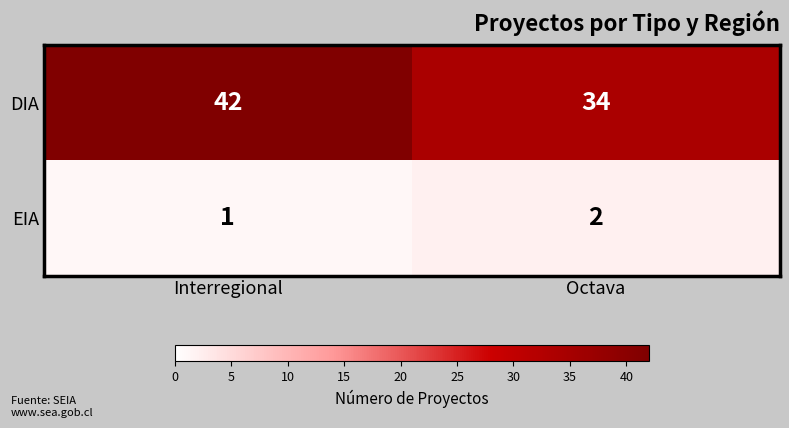

At which category does the chart reach its peak across all series?

Interregional